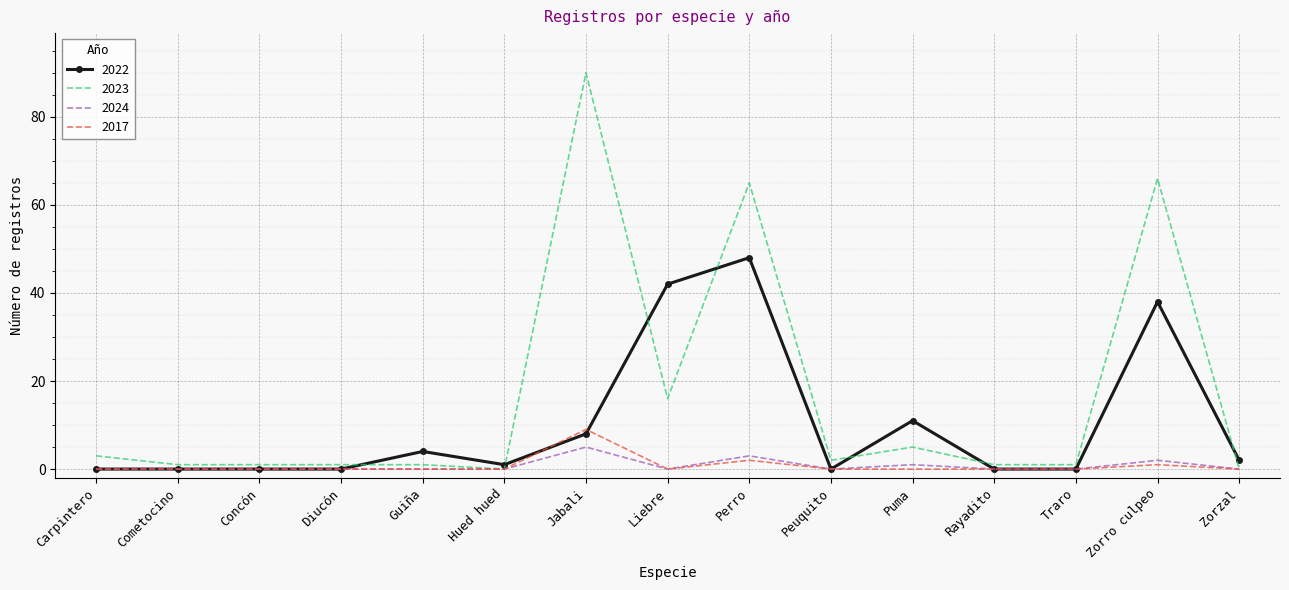

Is the value of 2024 at Puma greater than the value of 2022 at Liebre?

No